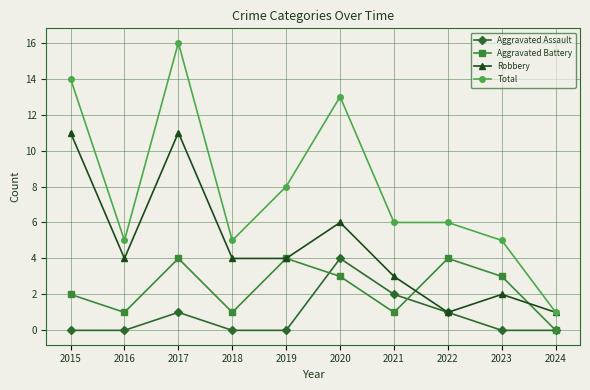

Which series changed the most between 2019 and 2023?

Total